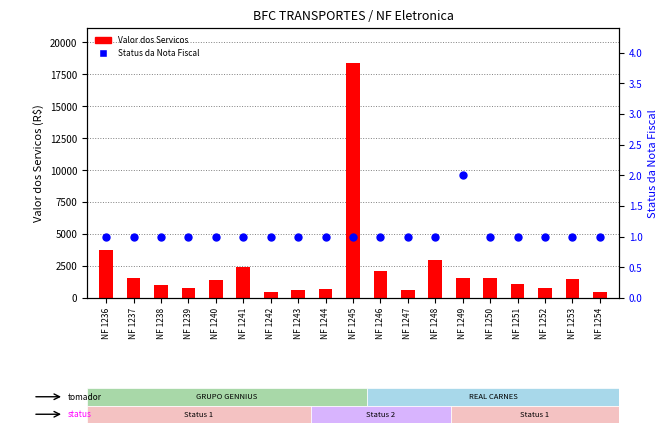

Which series reaches the maximum Y coordinate?

Valor dos Servicos